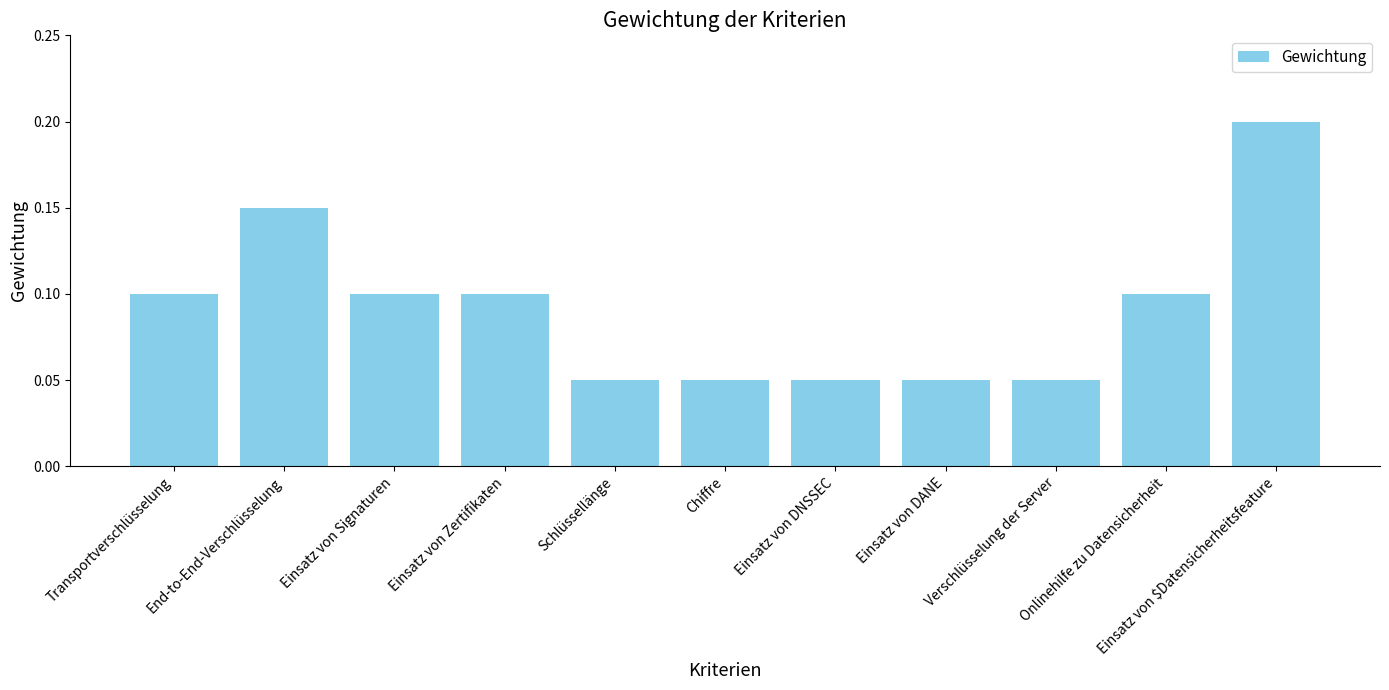

Between Verschlüsselung der Server and Einsatz von Signaturen, which is larger?

Einsatz von Signaturen